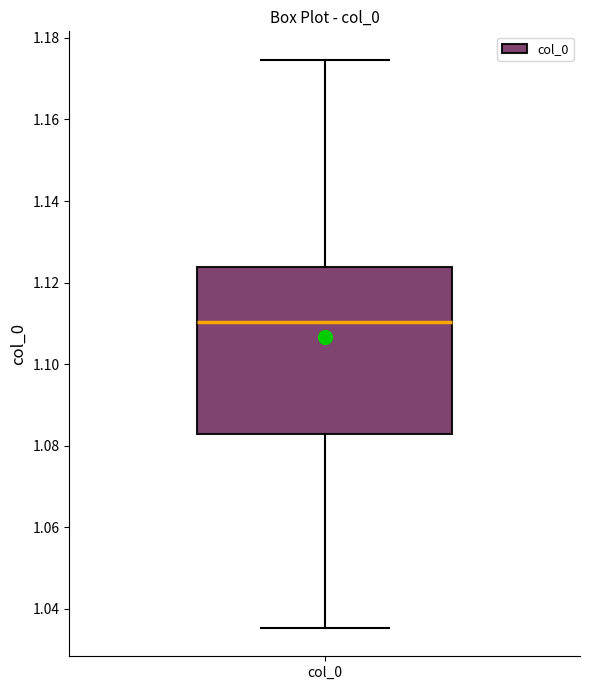

Read this box plot against the y-axis: the position of the median line, the range covered by the box, and the ends of both whiskers. The values are not printed on the chart, so give them approximately, as read against the axis.

median 1.110, box 1.082 to 1.124, whiskers 1.036 to 1.174